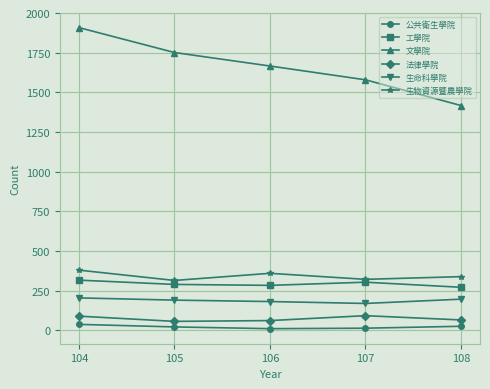

Is it true that 法律學院 equals 61 at 106?

True